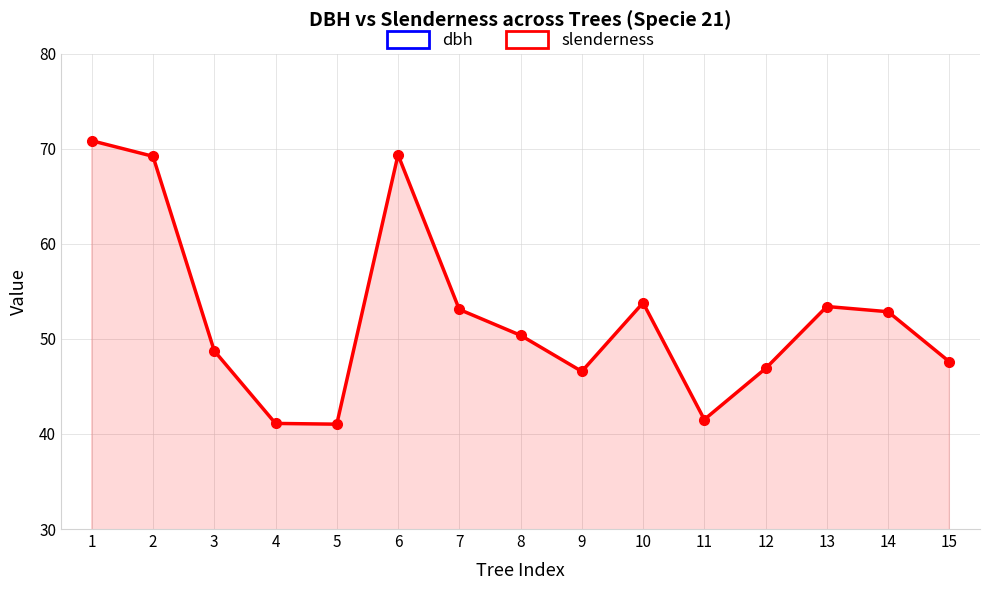

What is the value of the dbh point at the 11th from the left?

23.7